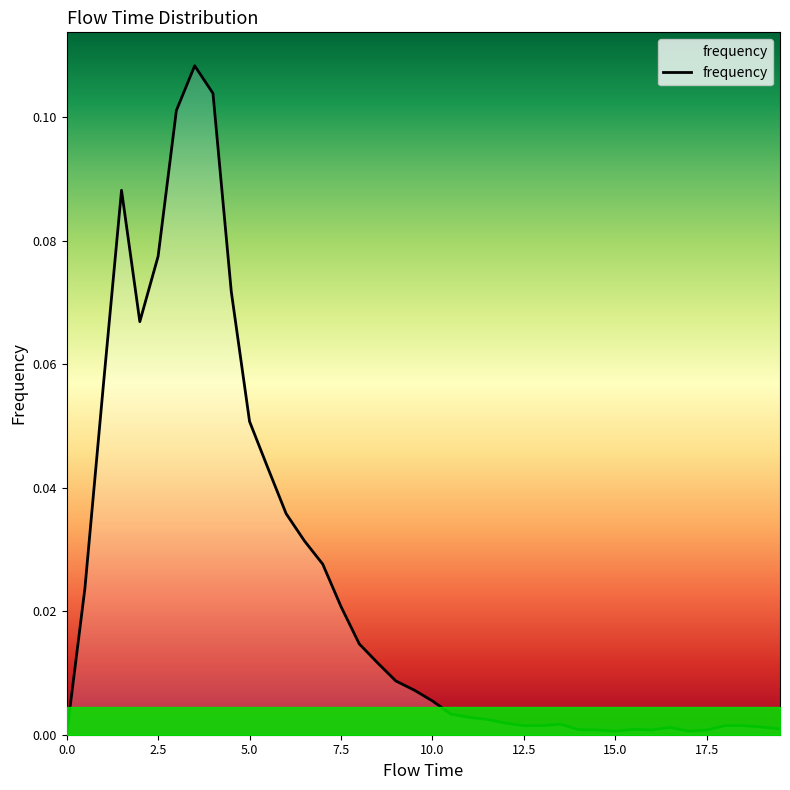

How many points are lower than both their immediate neighbors (excluding endpoints)?

4